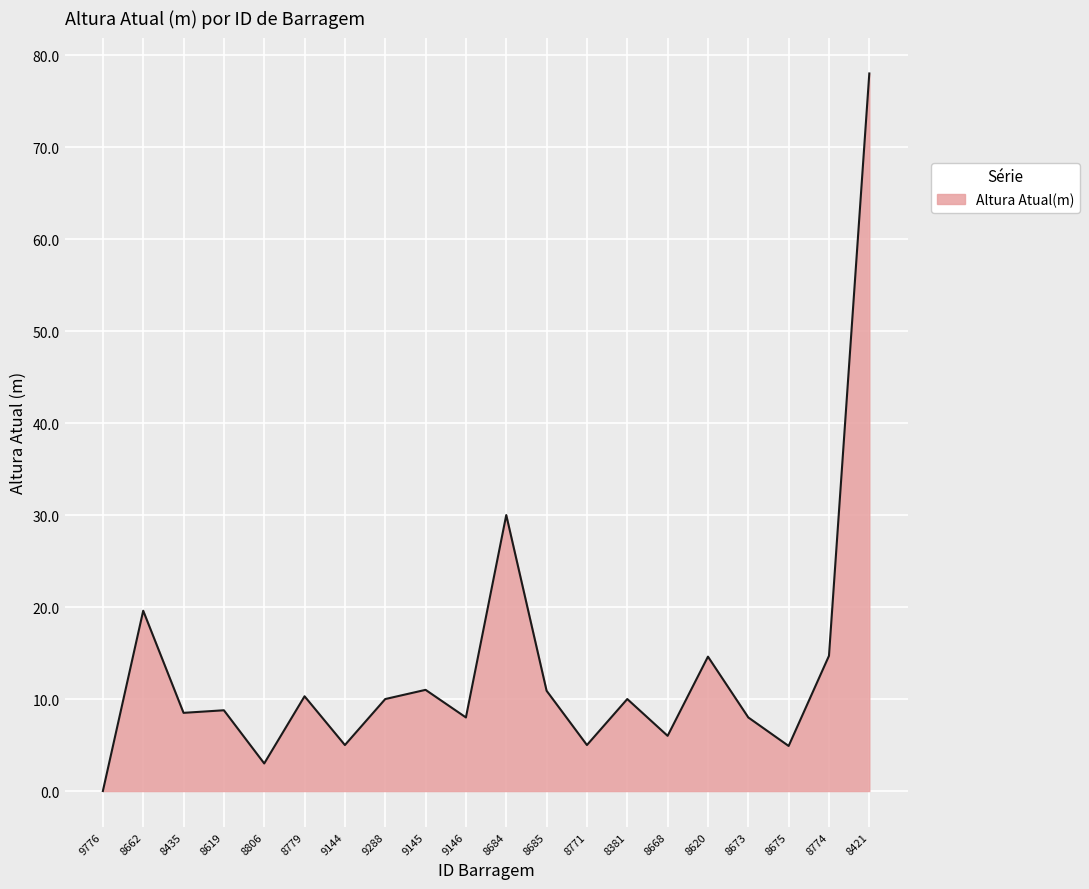

Approximately how many times larger is the value at 8675 compared to 9144?

1.0